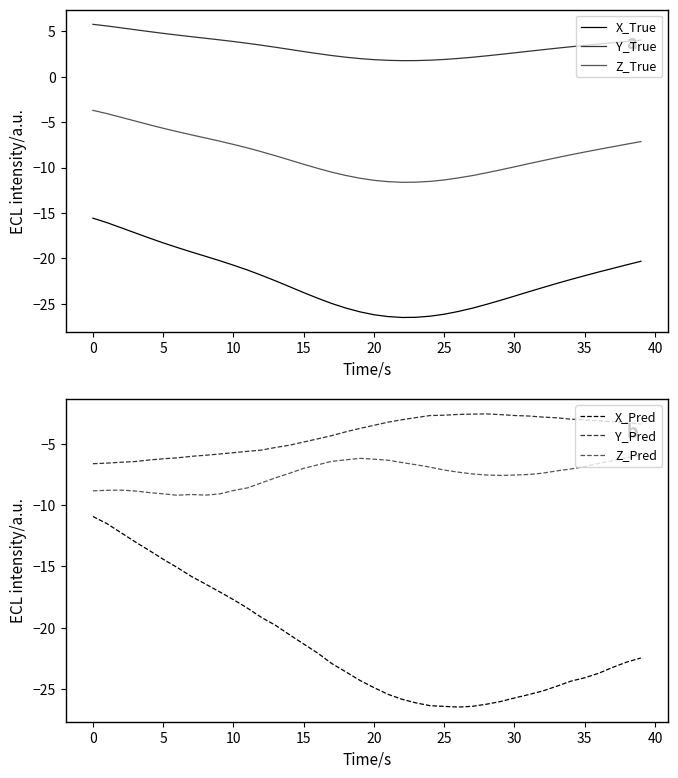

What is the difference between the second highest and second lowest values in the X_Pred series?

14.9